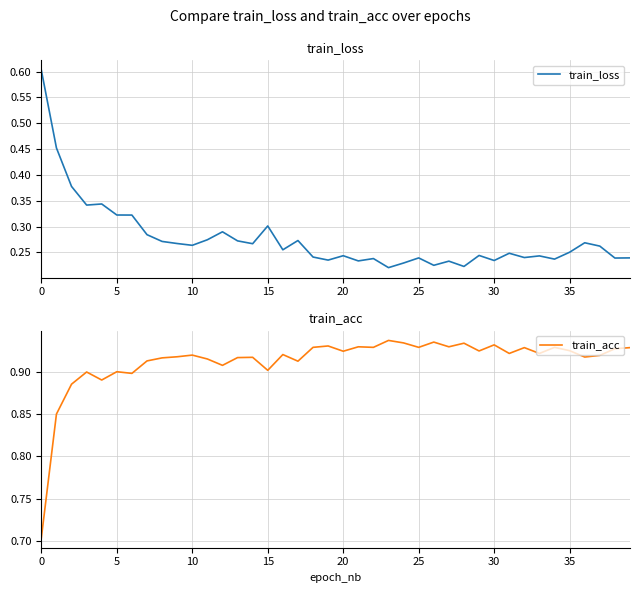

True or false: train_loss has a value of 0.4 at 40.

False